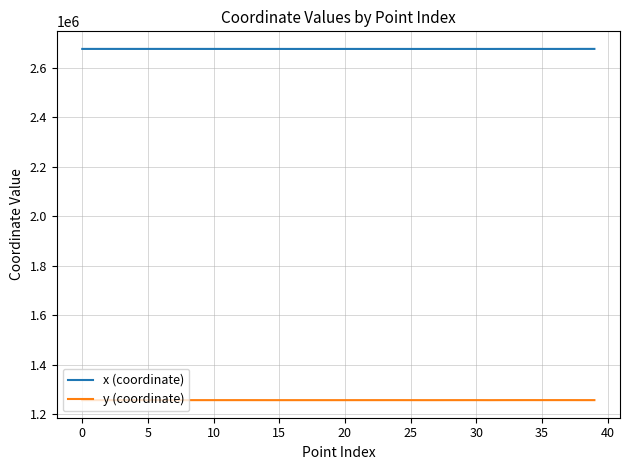

True or false: x (coordinate) and y (coordinate) cross at least once.

False